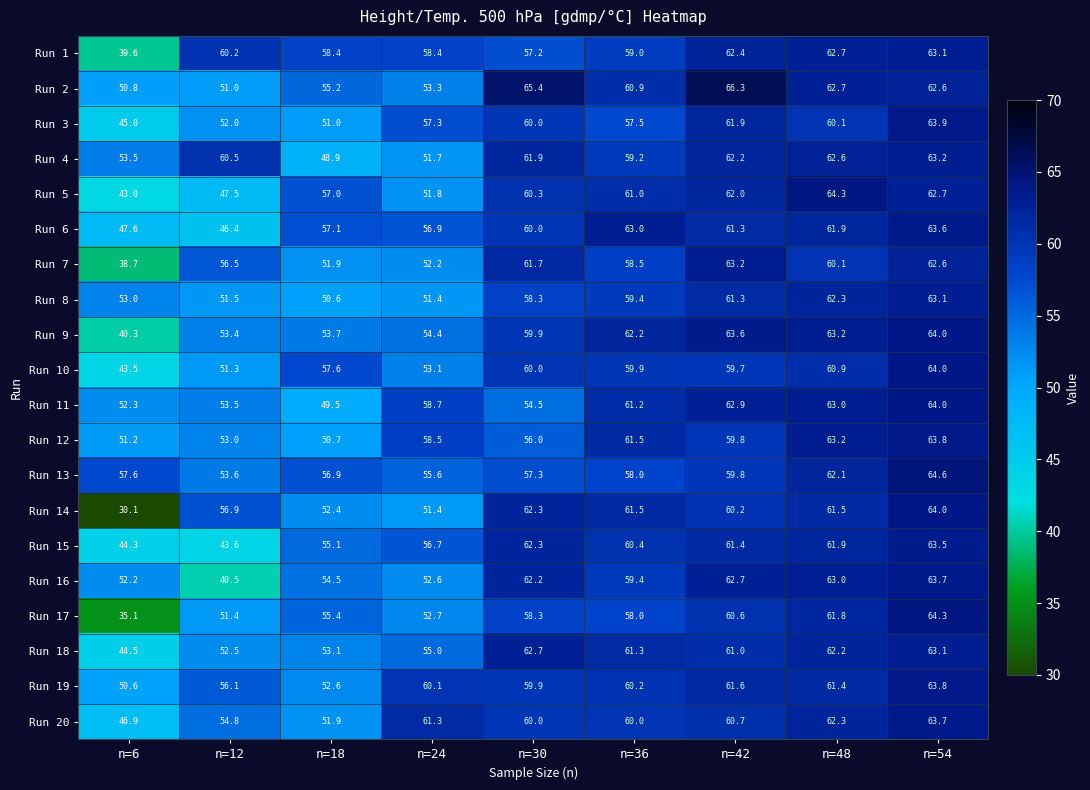

At how many categories does at least one series exceed 35?

9